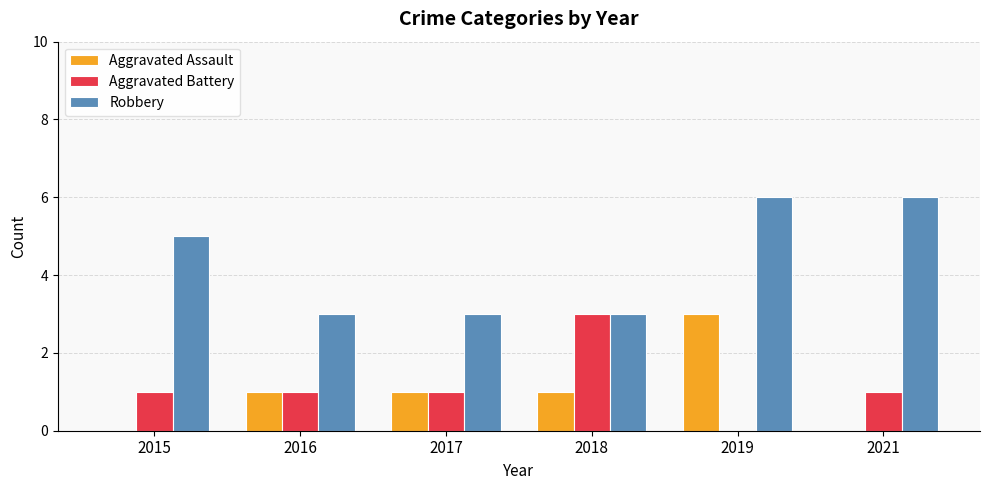

At which category is the sum across all series the highest?

2019